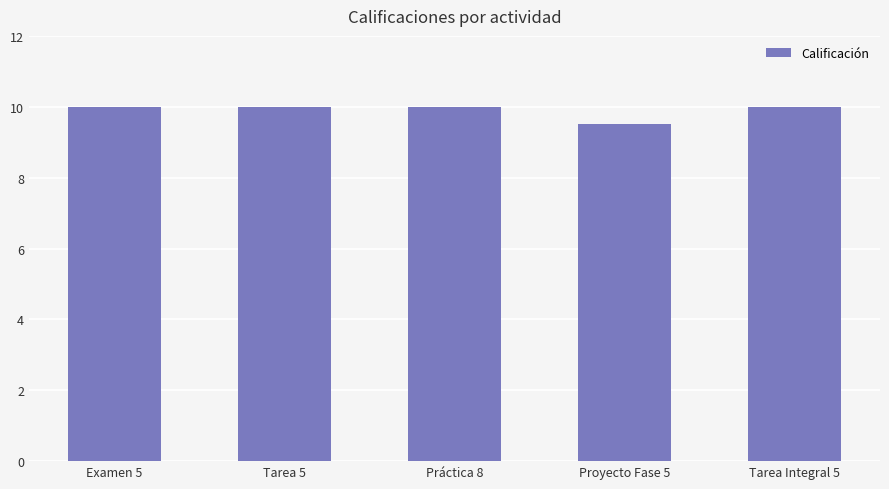

What is the sum of all values?

49.5